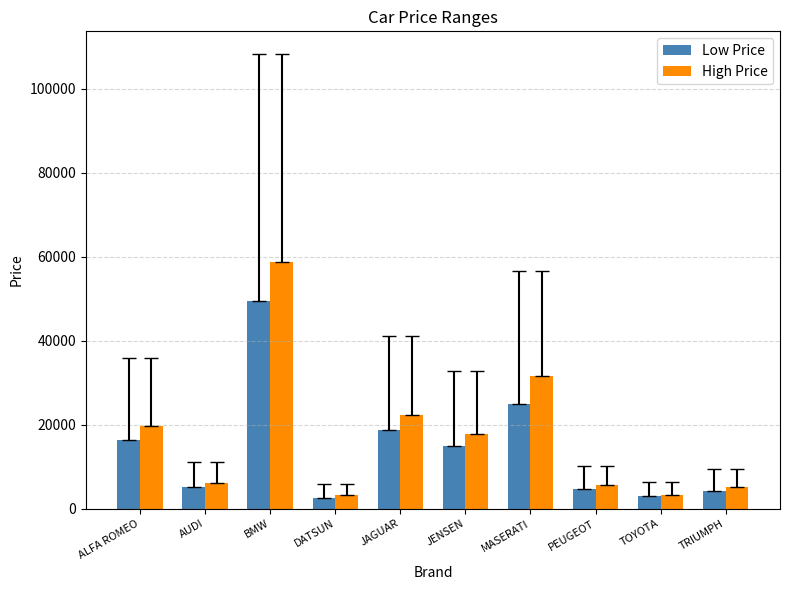

What is the difference between the maximum and second lowest values in the Low Price series?

46614